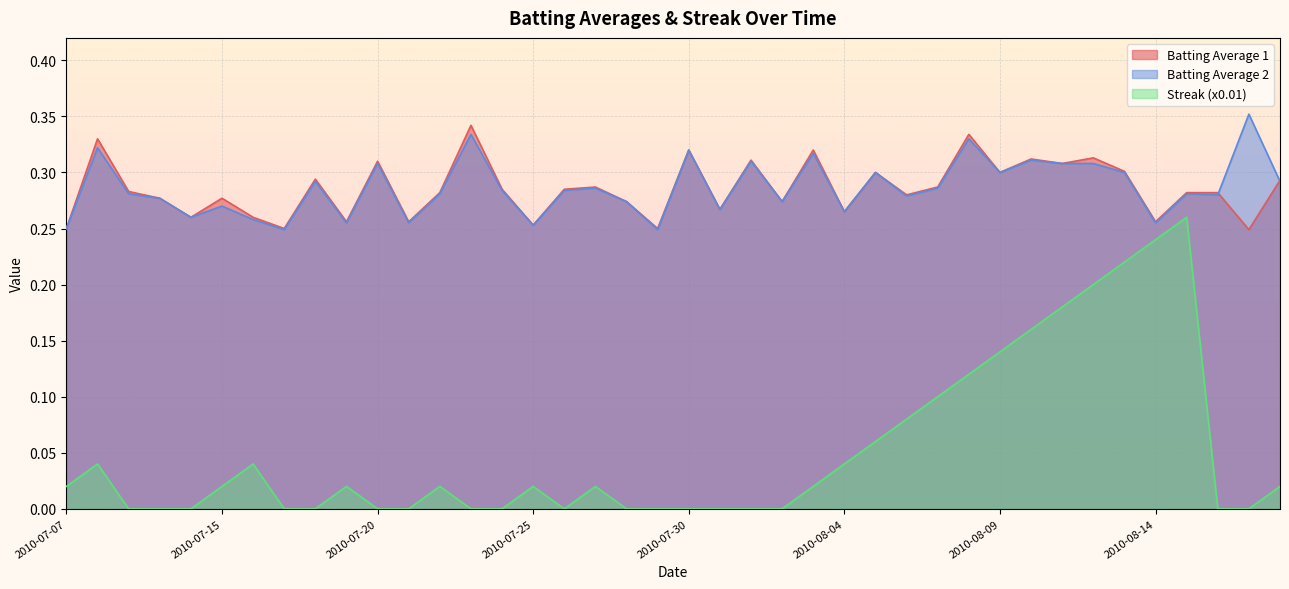

What is the approximate value of Batting Average 2 at 2010-07-31?

0.3